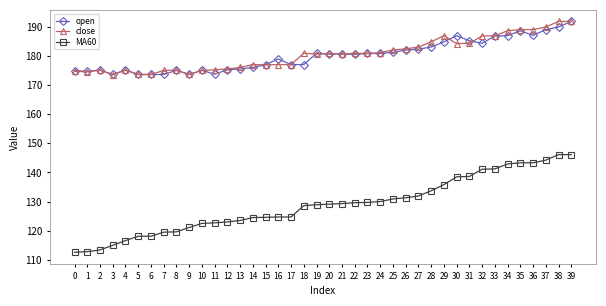

Which series has the widest spread of values?

MA60